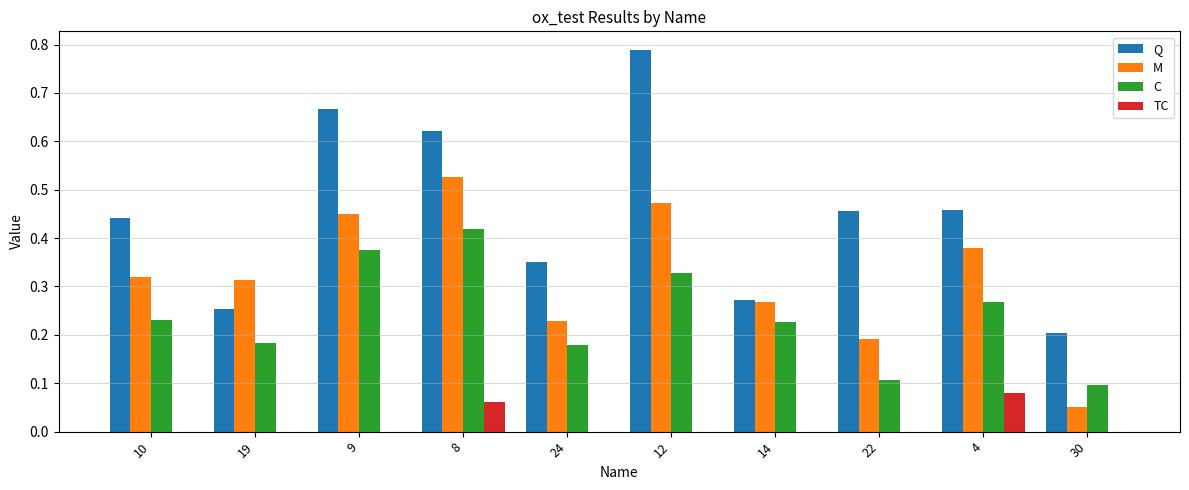

Between 4 and 30, which series saw the biggest shift?

M